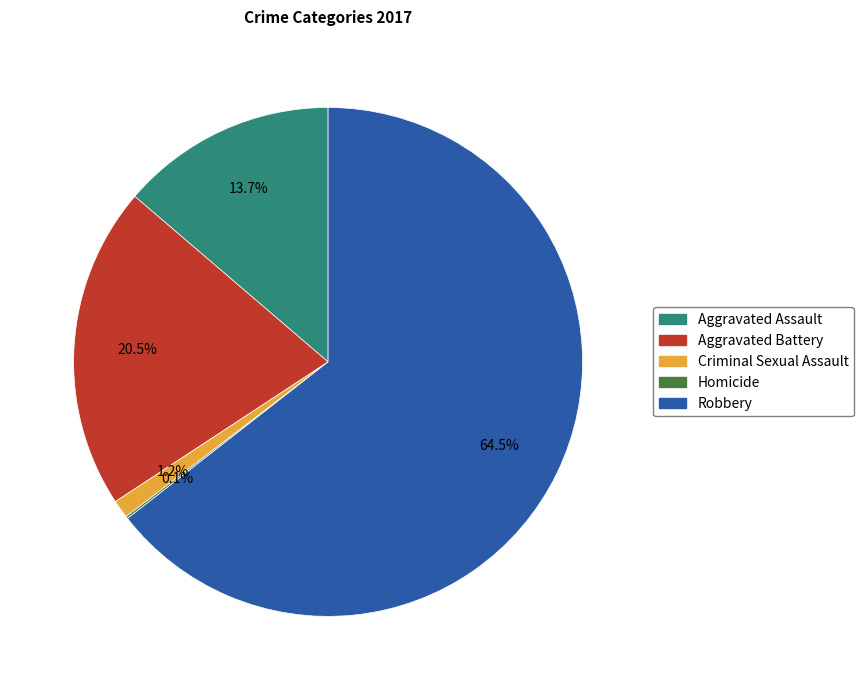

To the nearest percent, what is the difference between the Criminal Sexual Assault and Aggravated Battery slice percentages?

19%